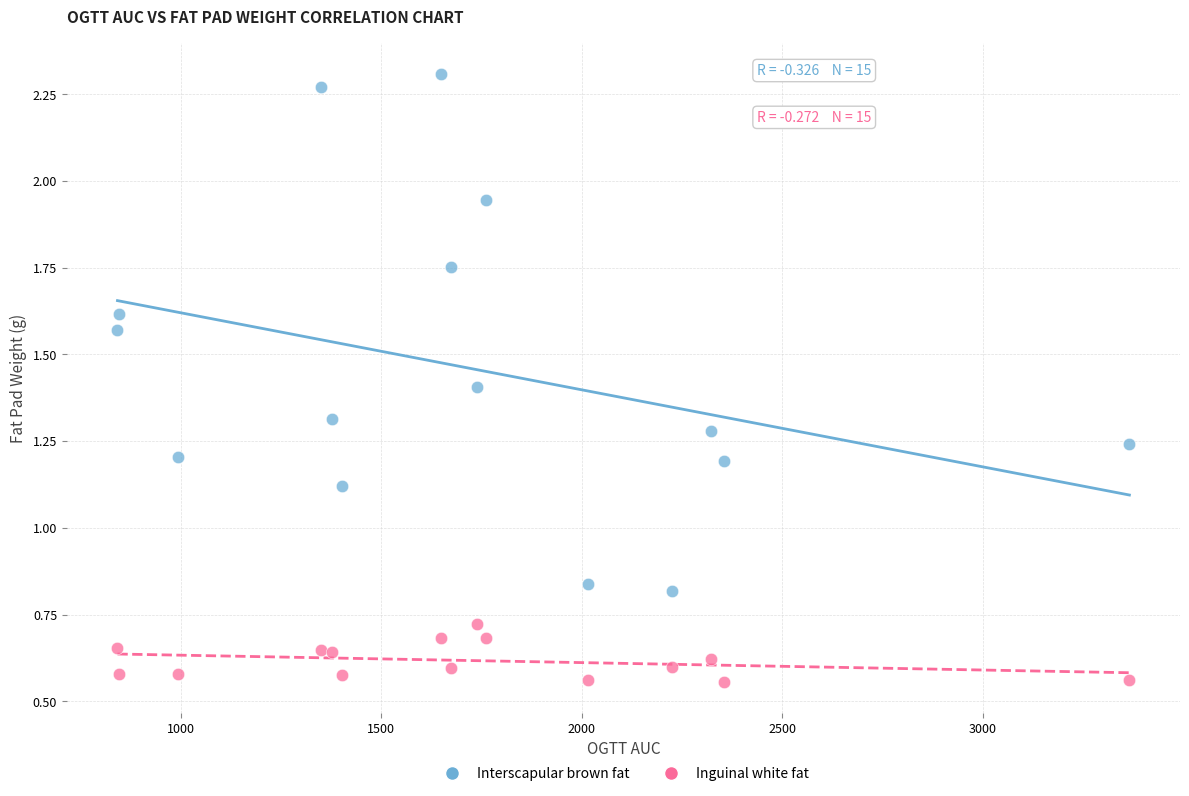

What are all the series names shown in the legend?

Interscapular brown fat, Inguinal white fat